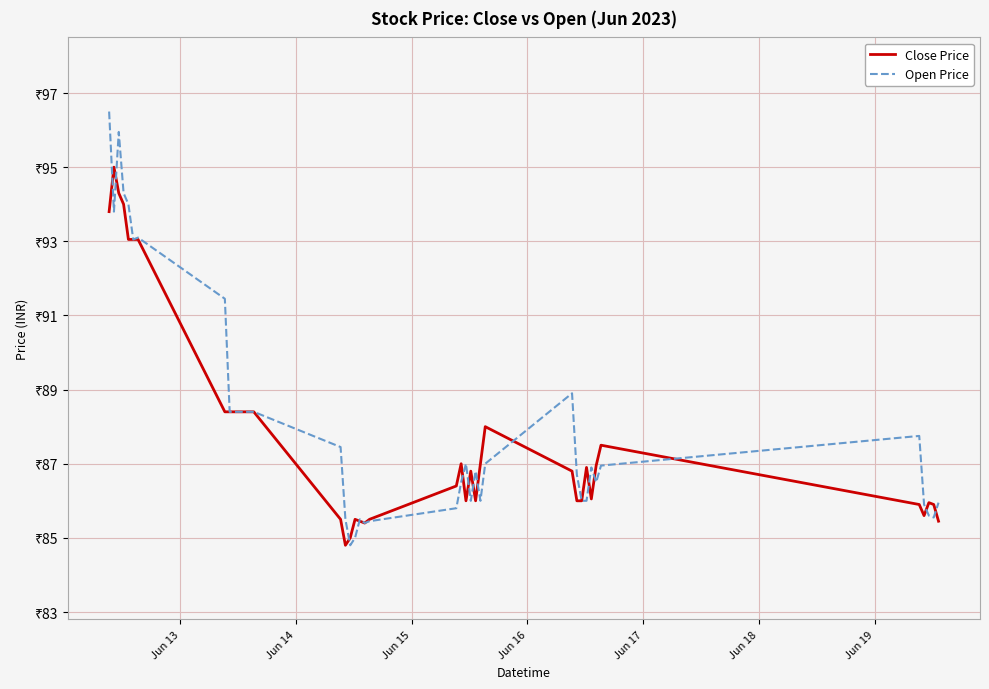

What are all the series names shown in the legend?

Close Price, Open Price